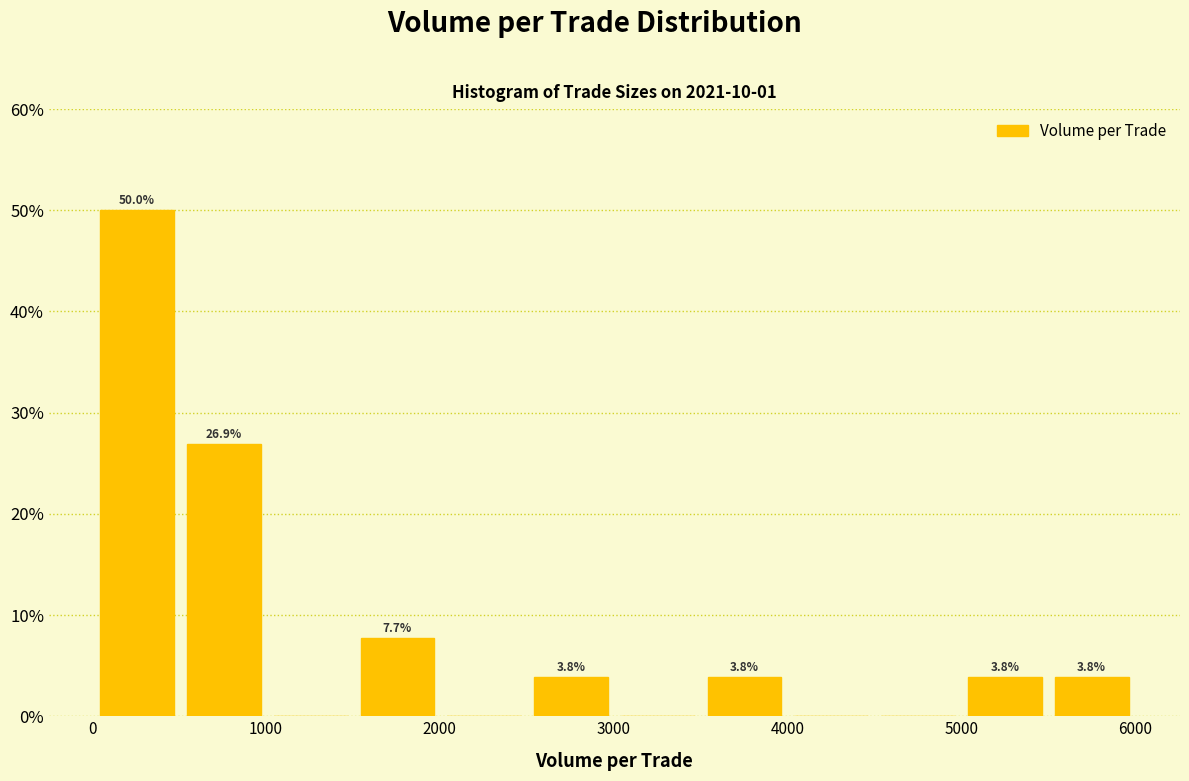

Over which range of the x-axis is the bar tallest?

0 to 500